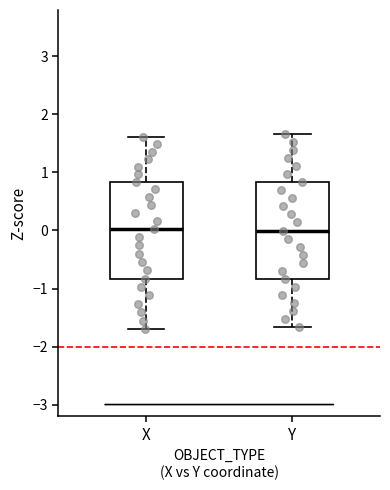

Reading left to right, transcribe this box plot: for each box, give where its median line is, the range the box spans, and where its two whiskers end, as read against the y-axis. The values are not printed on the chart, so give them approximately, as read against the axis.

X: median 0.0, box -0.8 to 0.8, whiskers -1.7 to 1.6
Y: median 0.0, box -0.8 to 0.8, whiskers -1.7 to 1.7